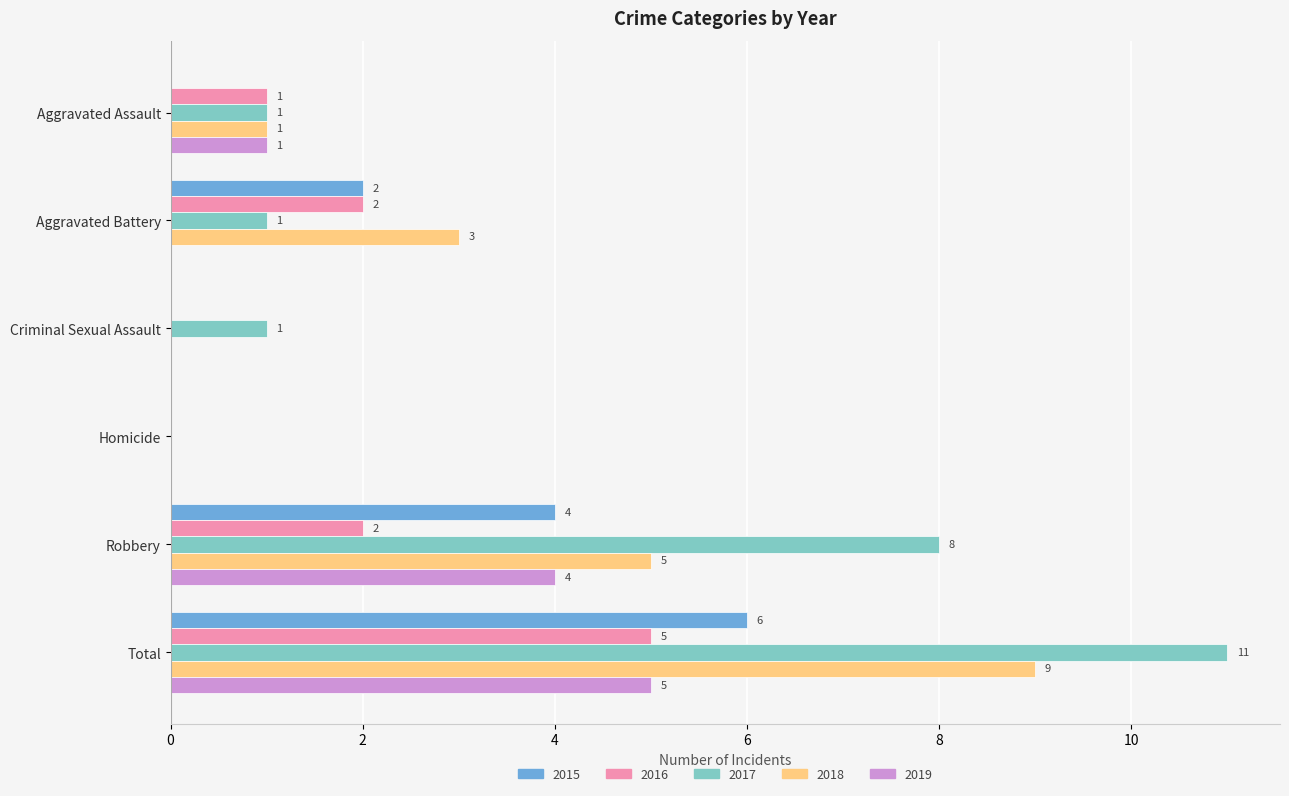

Is it true that 2017 equals 0 at Homicide?

True